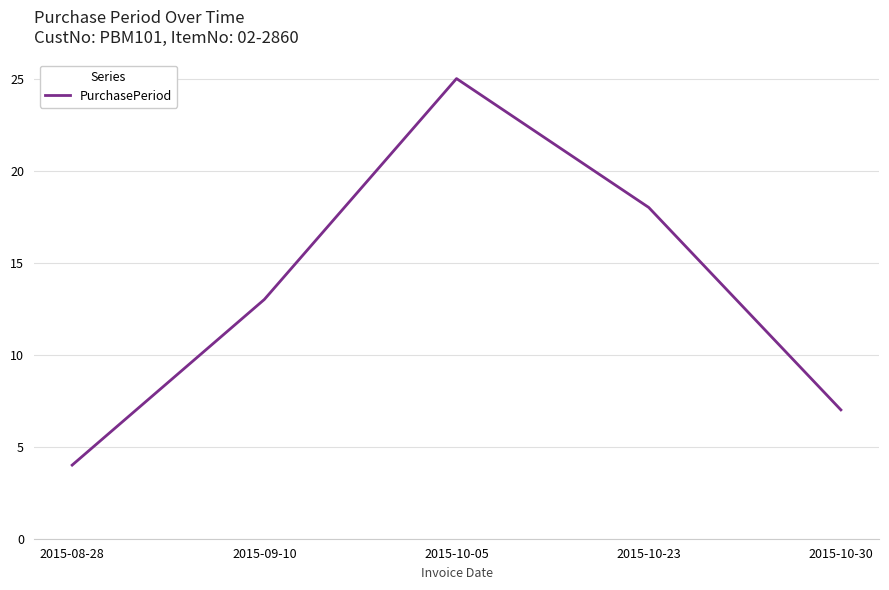

What position from the right is 2015-09-10?

4